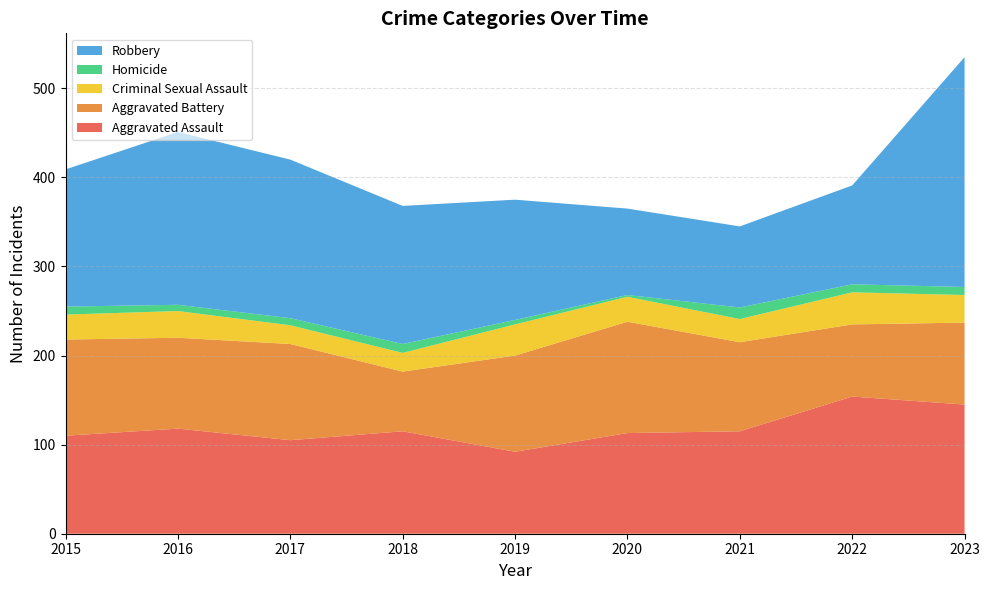

Reading right to left, extract all data points from this chart.

Aggravated Assault: 2023=145	2022=154	2021=115	2020=113	2019=92	2018=115	2017=105	2016=118	2015=110
Aggravated Battery: 2023=92	2022=81	2021=100	2020=125	2019=108	2018=67	2017=108	2016=102	2015=108
Criminal Sexual Assault: 2023=31	2022=36	2021=26	2020=28	2019=35	2018=21	2017=21	2016=30	2015=28
Homicide: 2023=9	2022=9	2021=13	2020=2	2019=5	2018=10	2017=8	2016=7	2015=9
Robbery: 2023=258	2022=111	2021=91	2020=97	2019=135	2018=155	2017=178	2016=194	2015=154